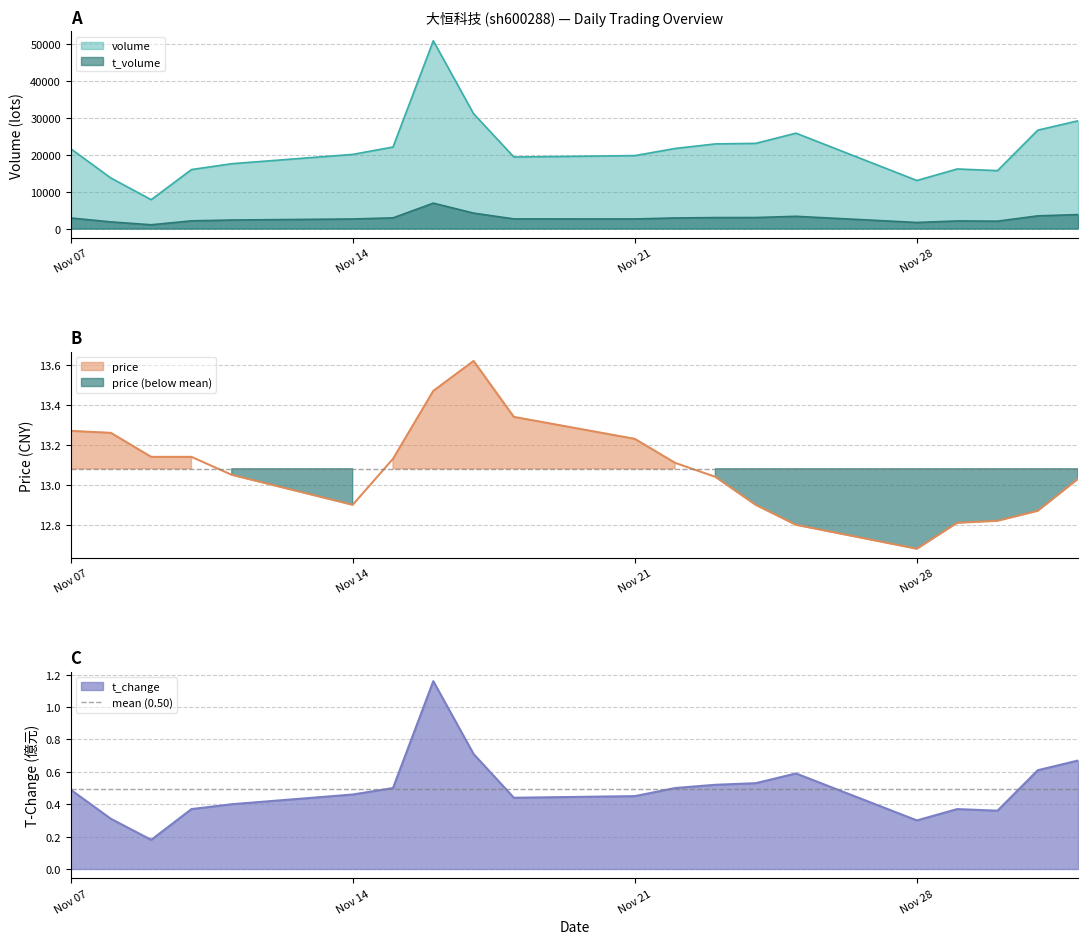

Count the number of categories in the chart.

20